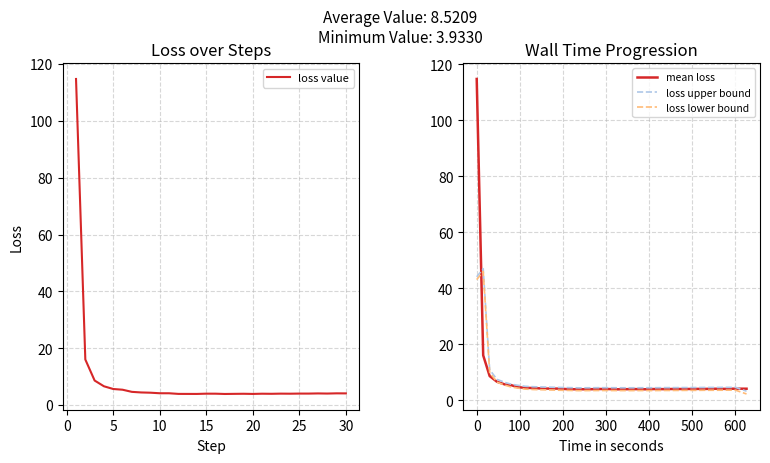

The loss upper bound series shows 8.1 at 22. True or false?

False